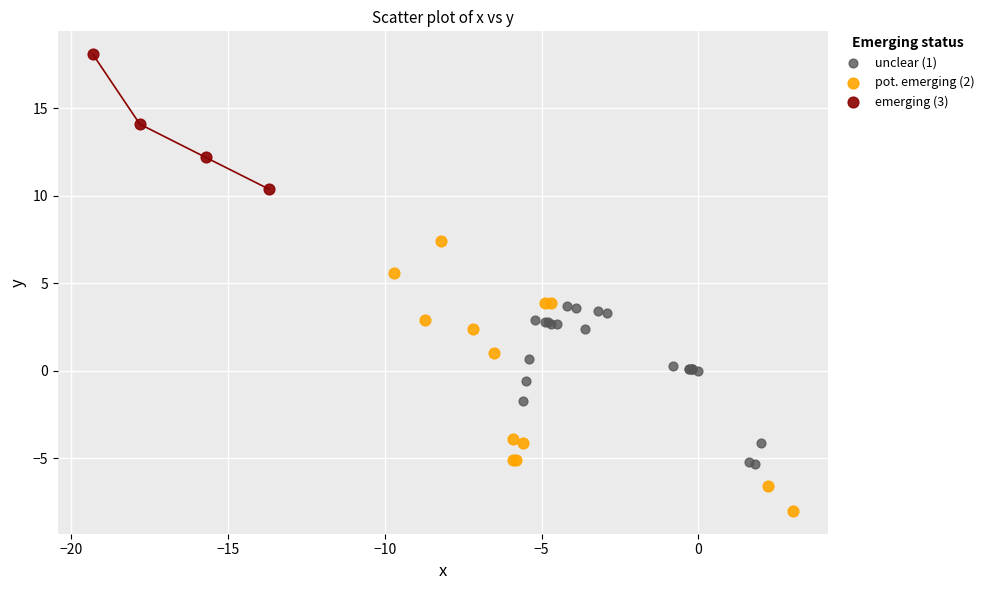

Which series reaches the minimum Y coordinate?

pot. emerging (2)